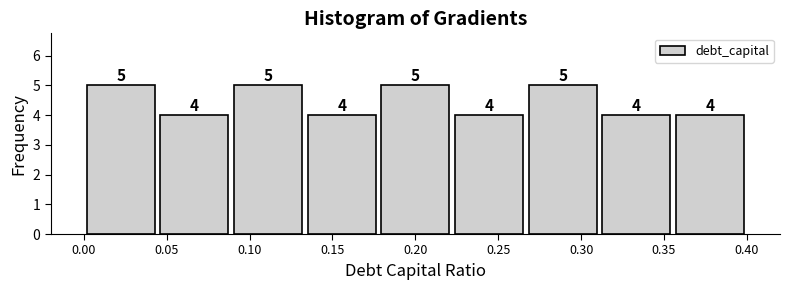

Reading left to right, transcribe this chart: for each bar, give the range it covers on the x-axis and its height. The bar edges are not printed on the chart, so give them approximately, as read against the axis.

0.000 to 0.045: 5
0.045 to 0.090: 4
0.090 to 0.135: 5
0.135 to 0.180: 4
0.180 to 0.220: 5
0.220 to 0.265: 4
0.265 to 0.310: 5
0.310 to 0.355: 4
0.355 to 0.400: 4